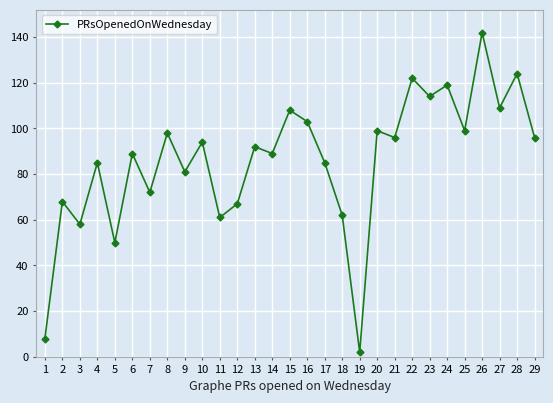

Where does the data first go above 92?

8